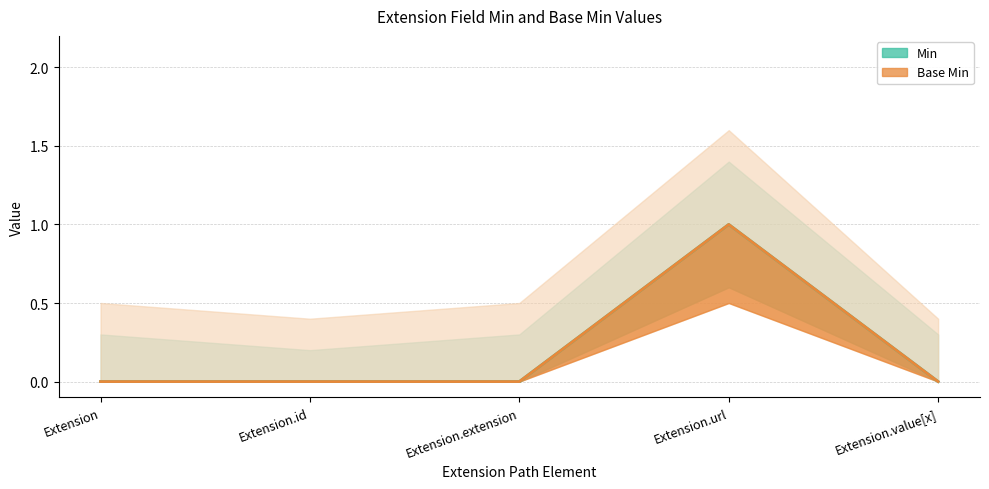

At Extension.id, list the series in order from largest to smallest.

Min, Base Min